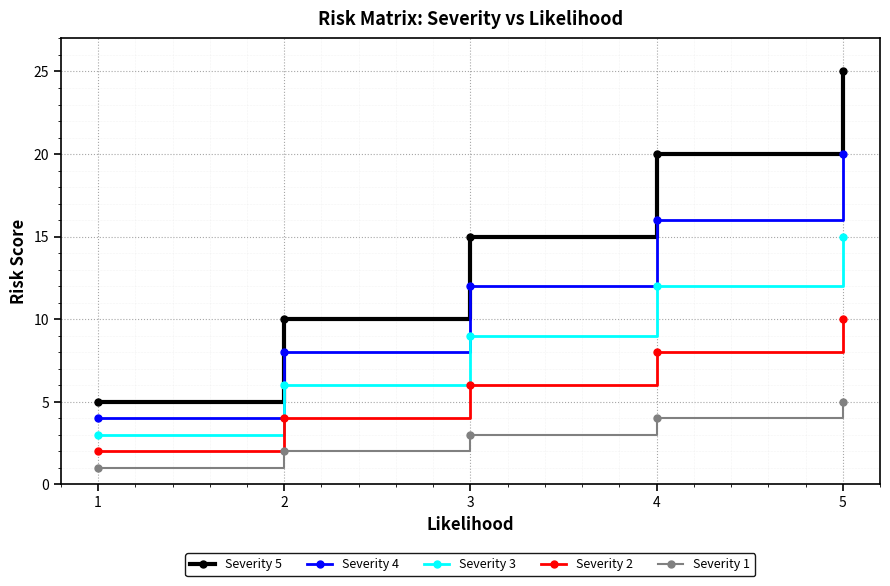

What is the average value of the Severity 1 series?

3